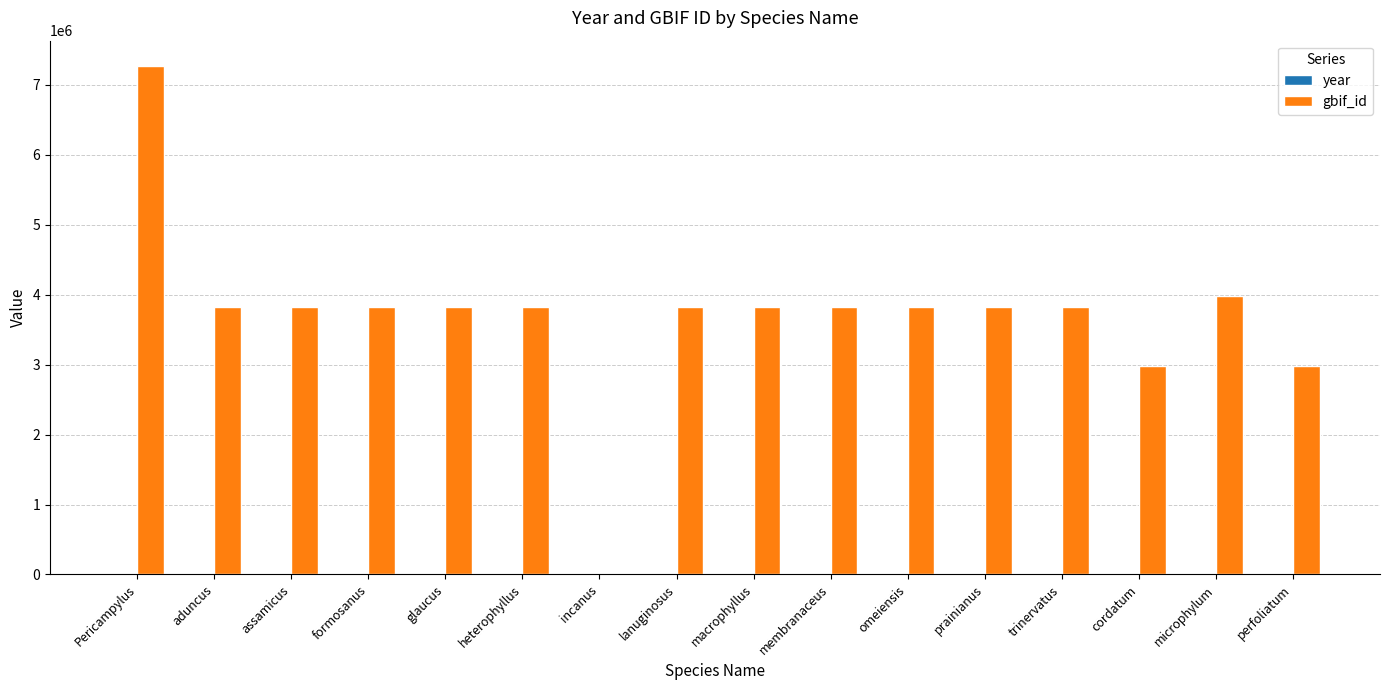

Which series has the largest total across all categories?

gbif_id